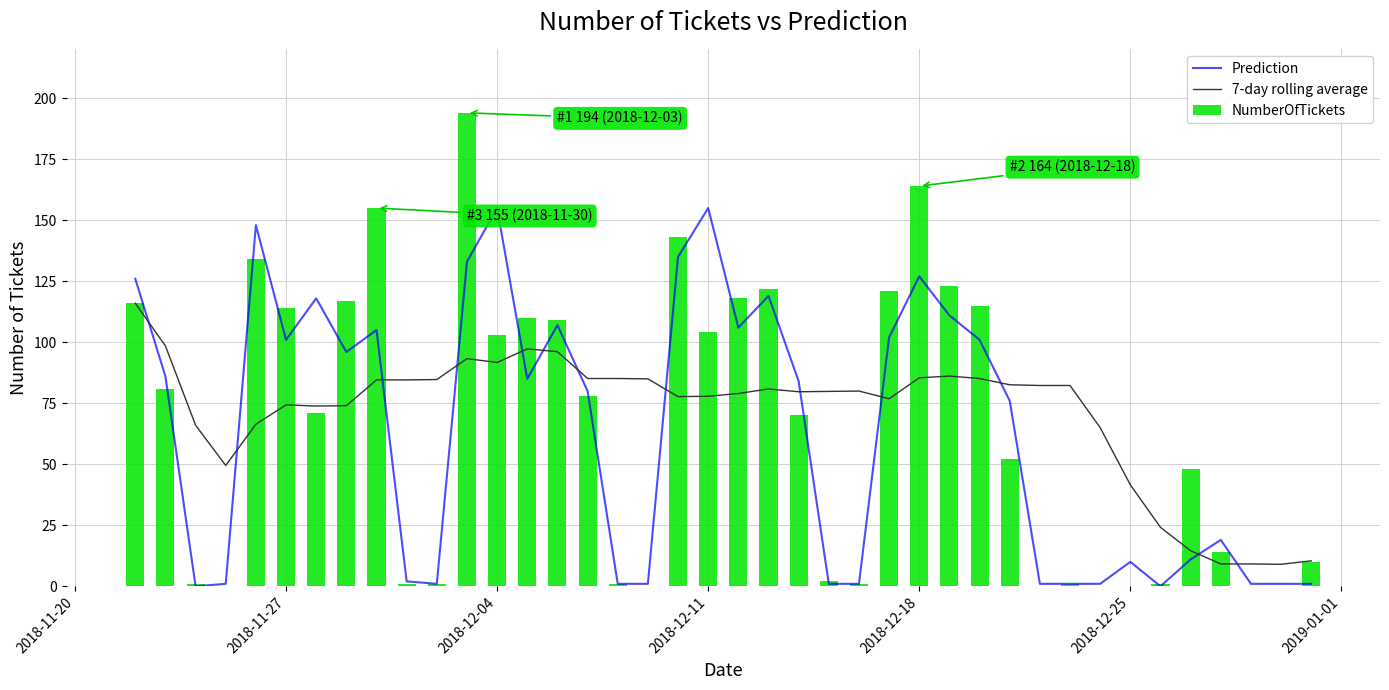

Are the bars grouped side by side (vs. stacked)?

Yes